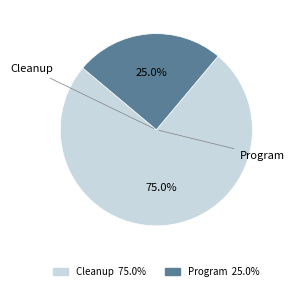

Which category accounts for the majority?

Cleanup